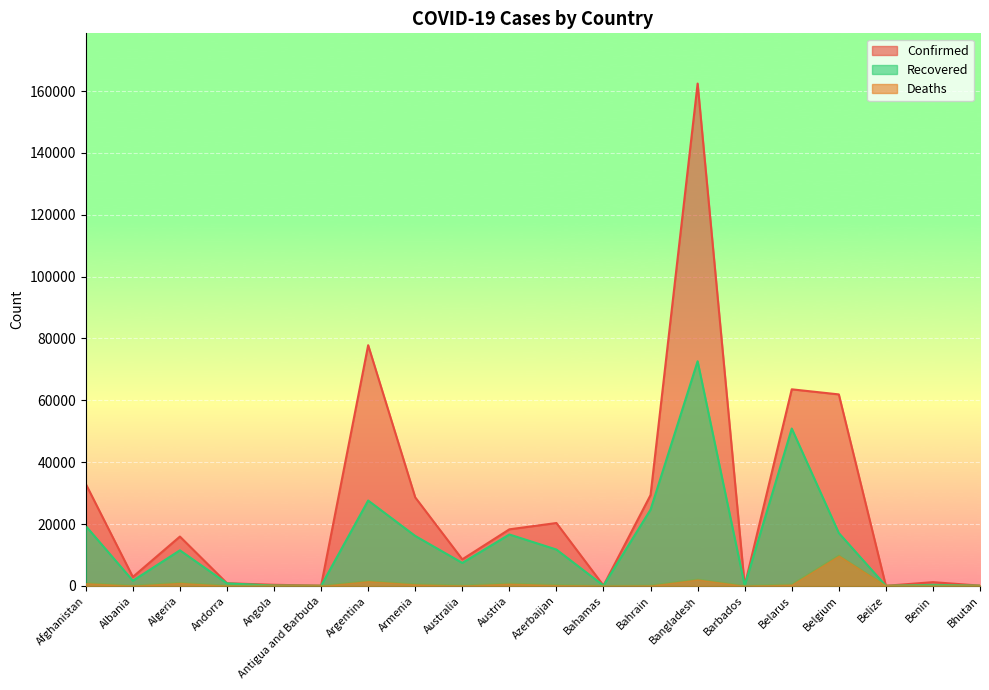

Rank the series by their maximum value, from highest to lowest.

Confirmed, Recovered, Deaths